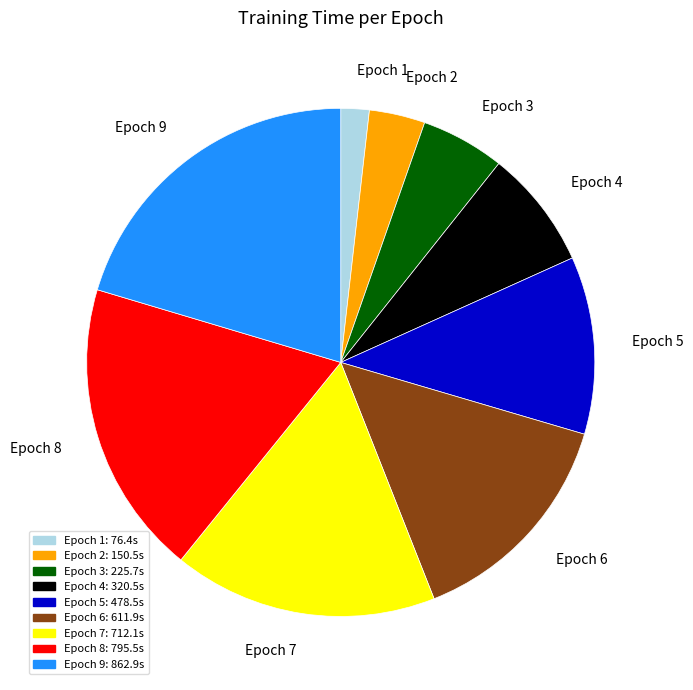

Does any single category account for the majority?

No